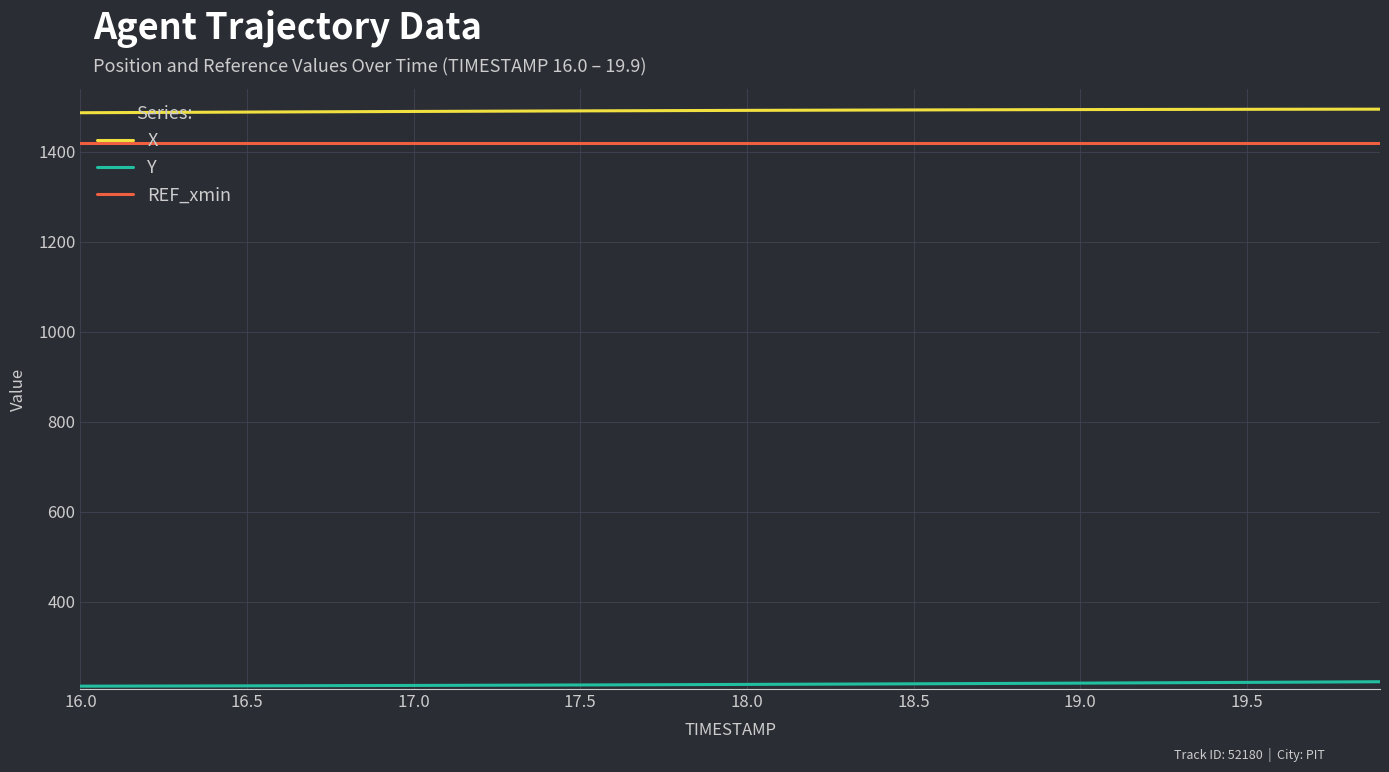

Rank the series by their maximum value, from highest to lowest.

X, REF_xmin, Y